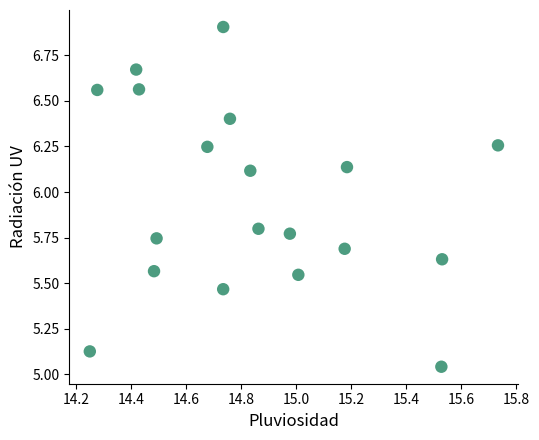

What is the range of X values (max minus min)?

1.5